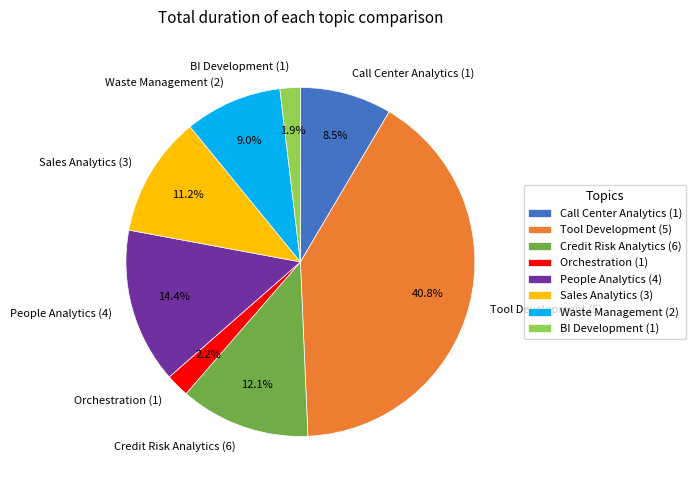

To the nearest percent, what is the difference between the People Analytics and Waste Management slice percentages?

5%